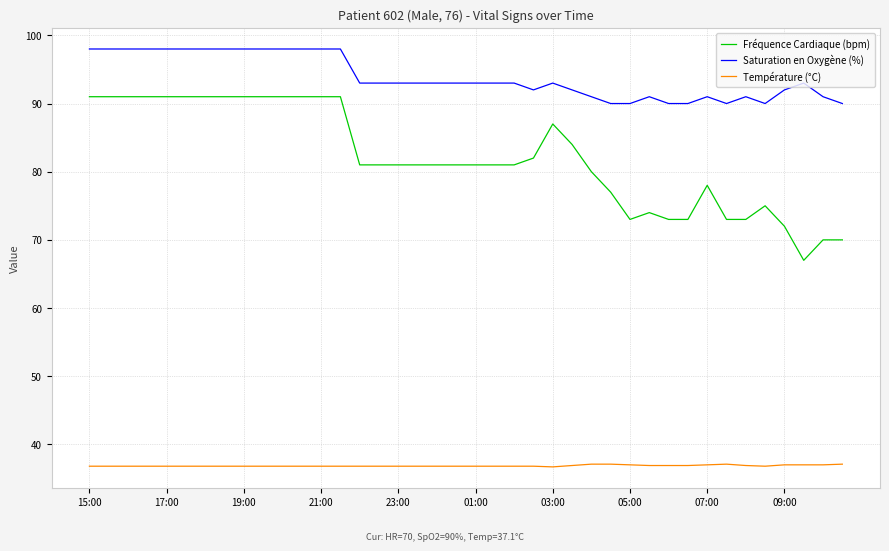

What is the difference between the maximum and minimum values in the Saturation en Oxygène (%) series?

8.0